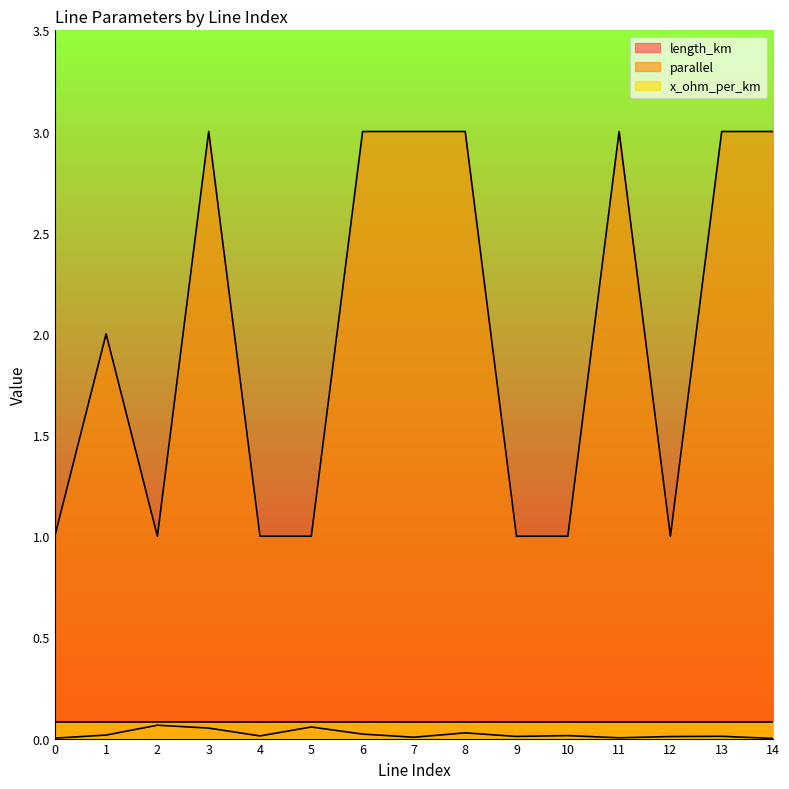

True or false: parallel and length_km intersect in this chart.

False